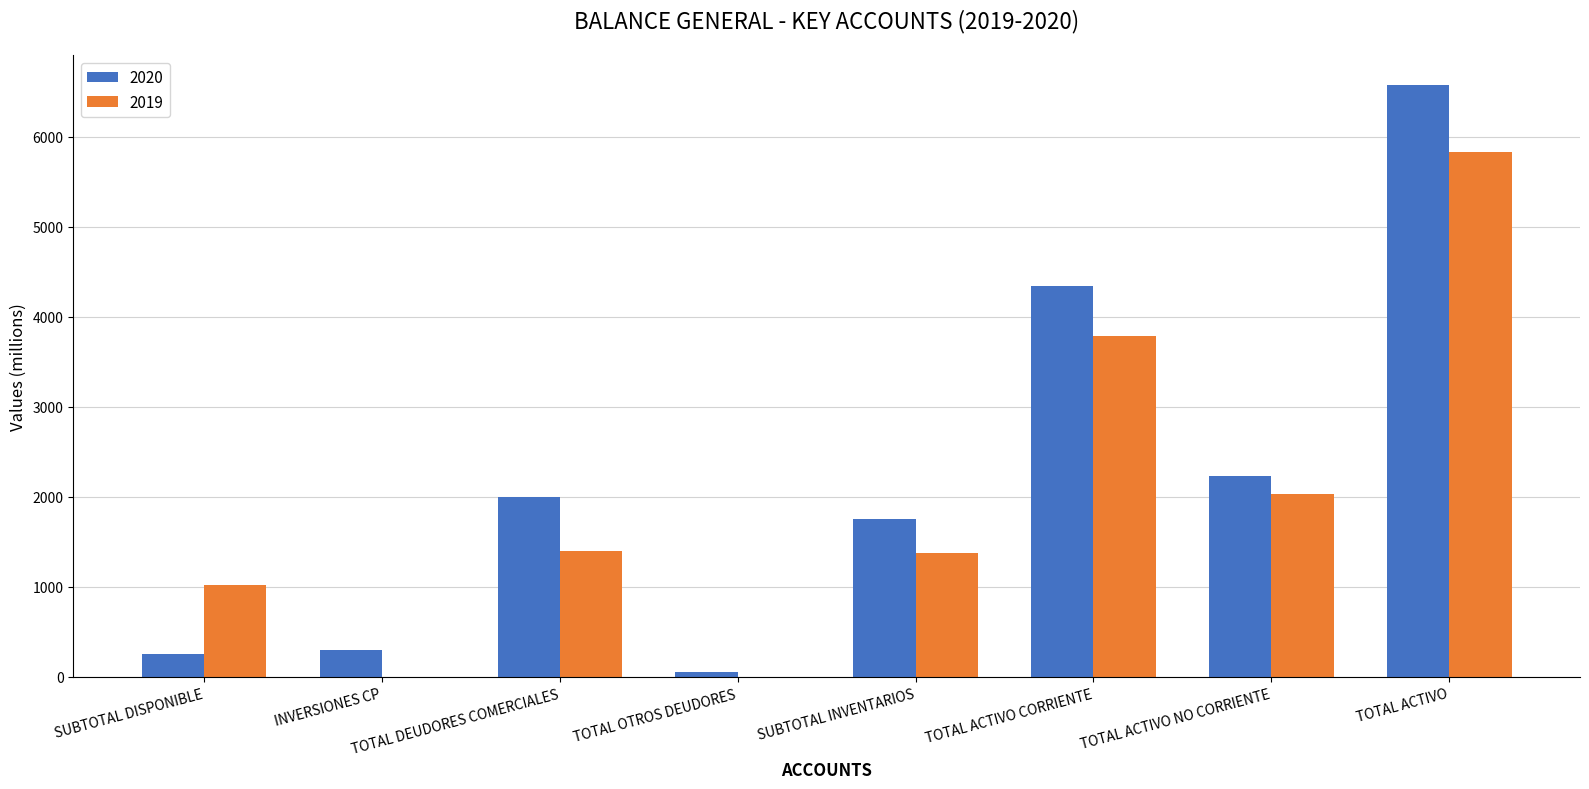

At which category is the sum across all series the highest?

TOTAL ACTIVO